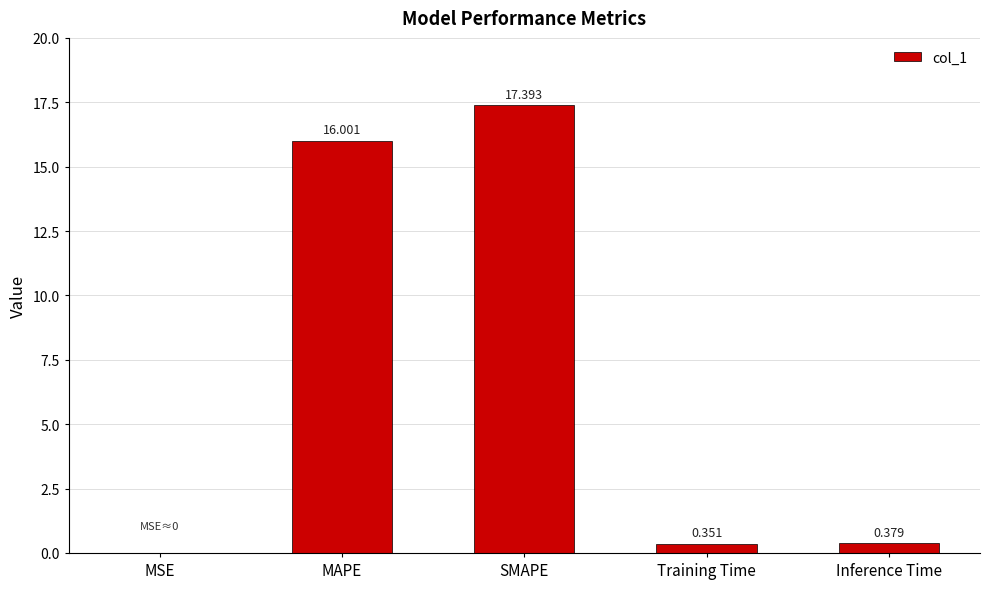

Which category has the highest value across all series?

SMAPE